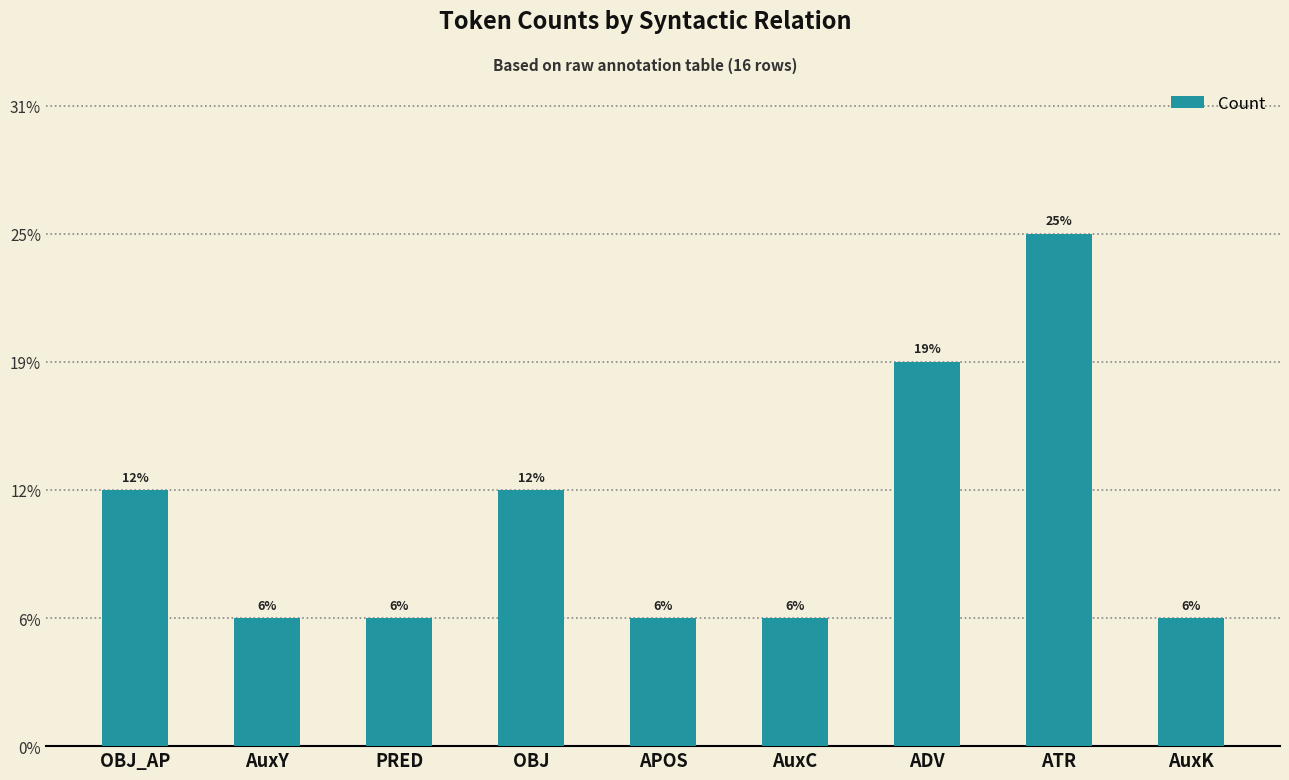

What is the change in value from OBJ to AuxK?

-1